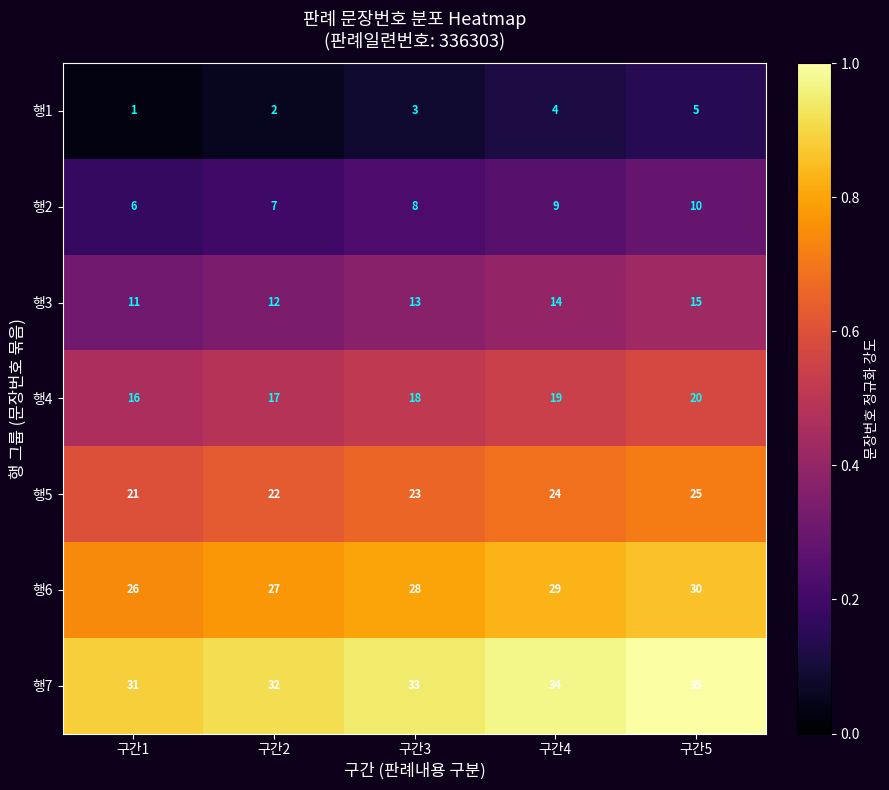

How many data points does each series have?

5